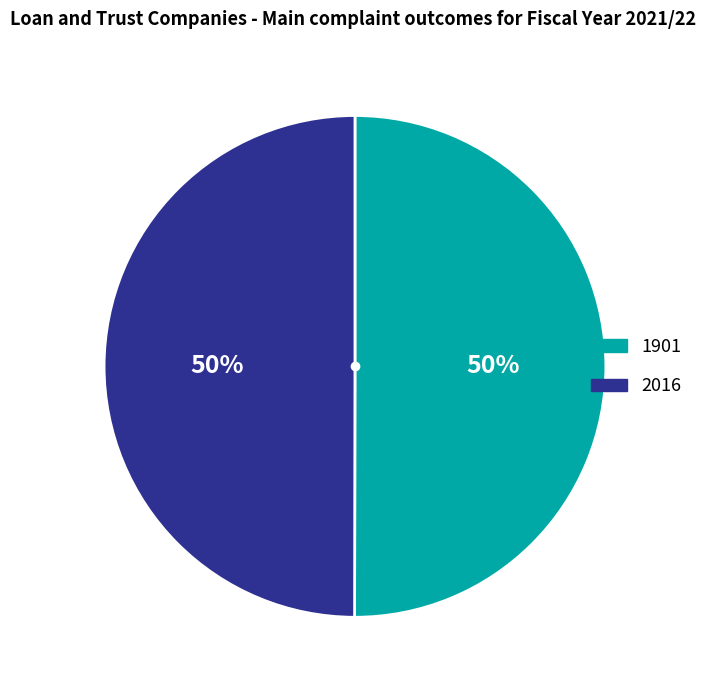

To the nearest percent, what is the combined percentage of 1901 and 2016?

100%